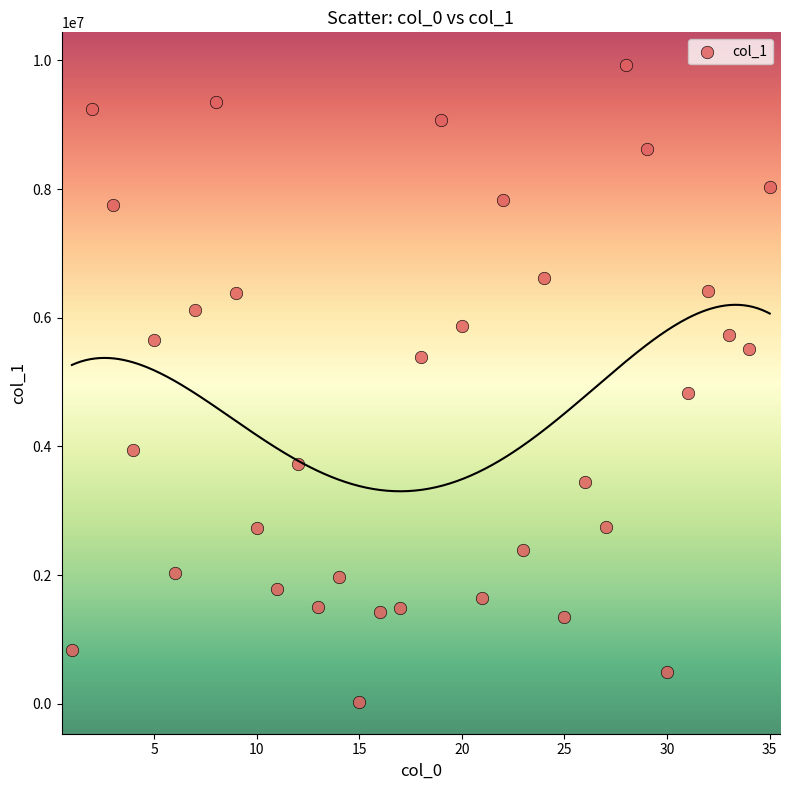

What is the range of Y values (max minus min)?

9896716